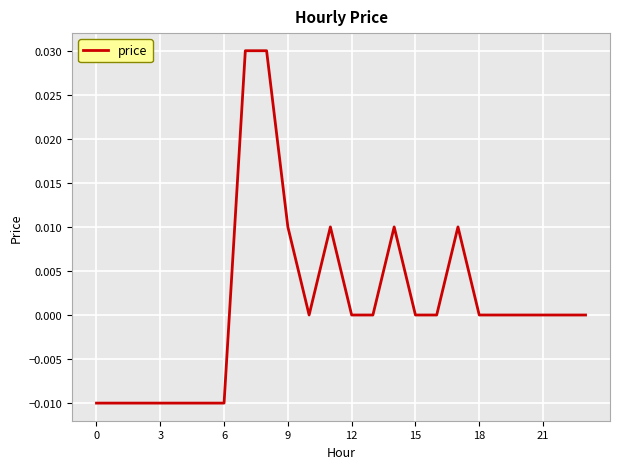

Does the chart have visible grid lines?

Yes